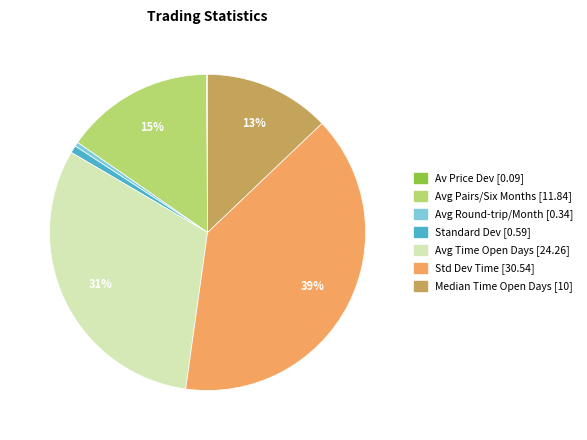

Is there any slice that represents more than half of the pie?

No